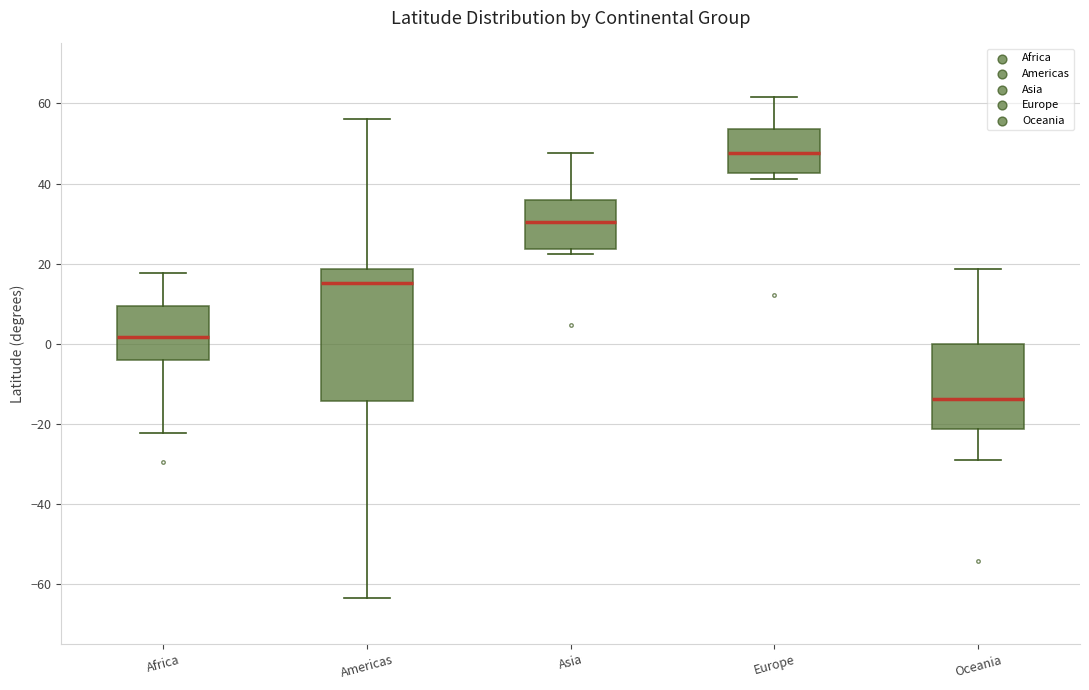

Reading left to right, transcribe this box plot: for each box, give where its median line is, the range the box spans, and where its two whiskers end, as read against the y-axis. The values are not printed on the chart, so give them approximately, as read against the axis.

Africa: median 2, box -4 to 10, whiskers -22 to 18
Americas: median 16, box -14 to 18, whiskers -64 to 56
Asia: median 30, box 24 to 36, whiskers 22 to 48
Europe: median 48, box 42 to 54, whiskers 42 (just below the box's lower edge) to 62
Oceania: median -14, box -22 to 0, whiskers -30 to 18